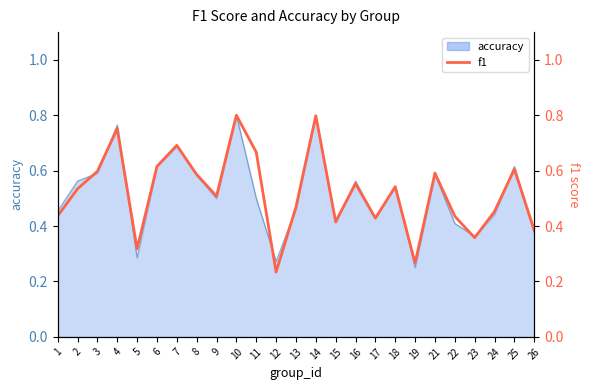

Where is the data nearest to the value 0?

12